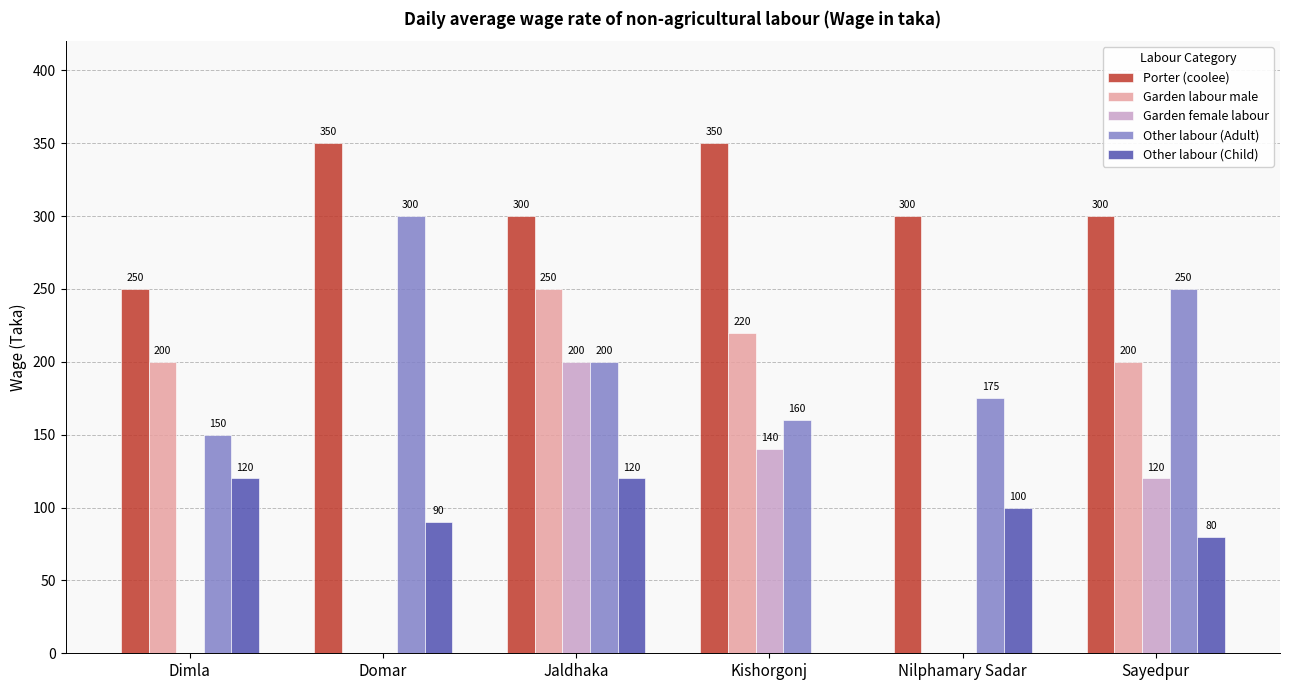

Are the bars grouped side by side (vs. stacked)?

Yes